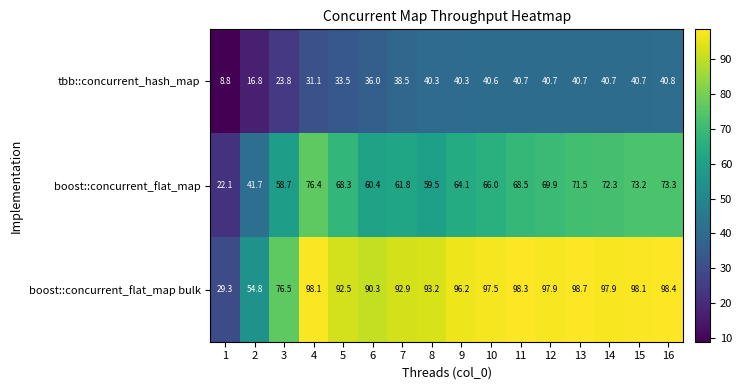

What is the difference between the maximum and second lowest values in the boost::concurrent_flat_map series?

34.7